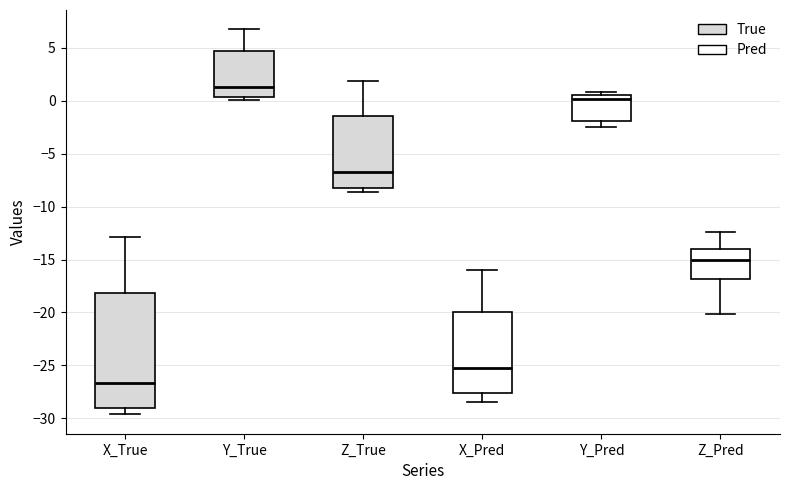

Which box has the lowest median line?

X_True